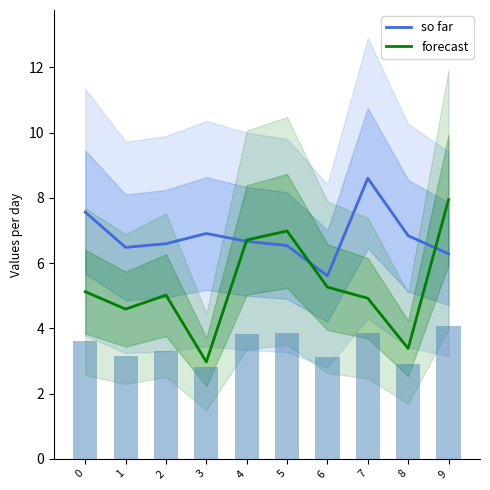

At how many categories does at least one series exceed 6?

9